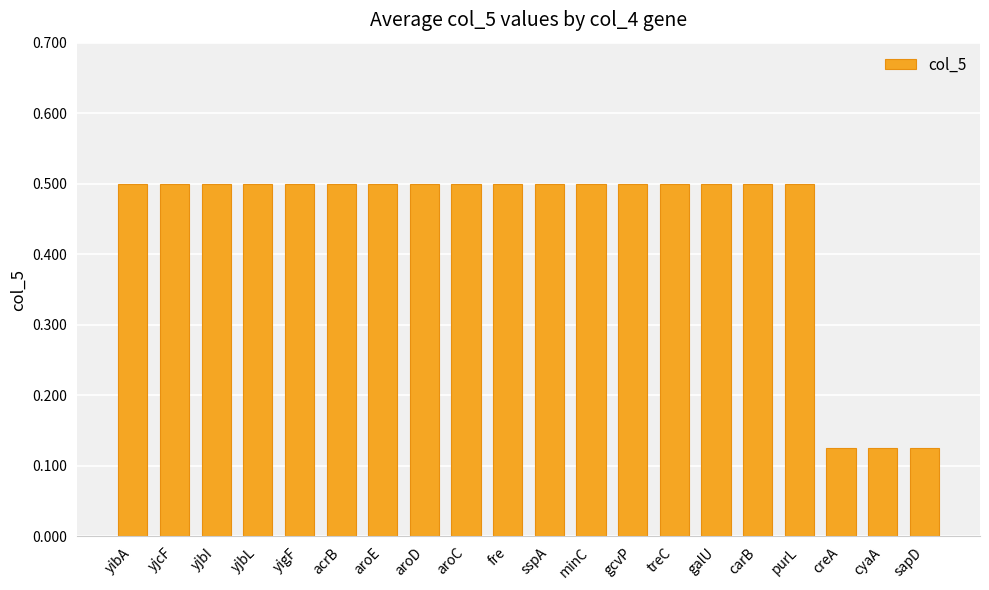

Are the bars grouped side by side (vs. stacked)?

No